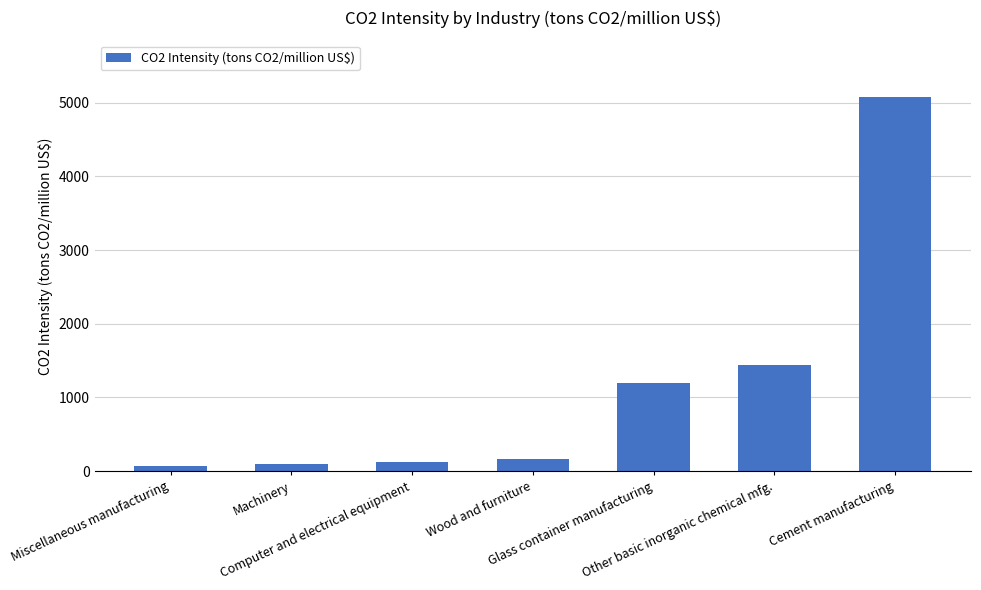

What is the difference between the maximum and minimum values?

5008.6